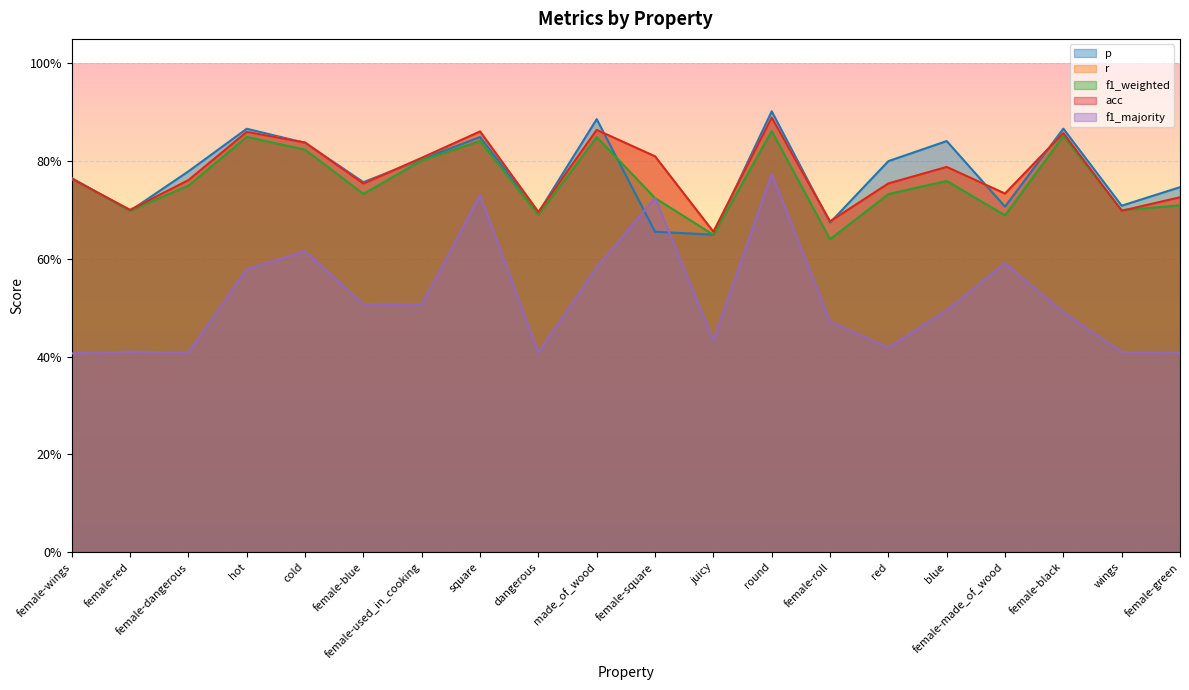

Which label corresponds to the largest value in the chart?

round